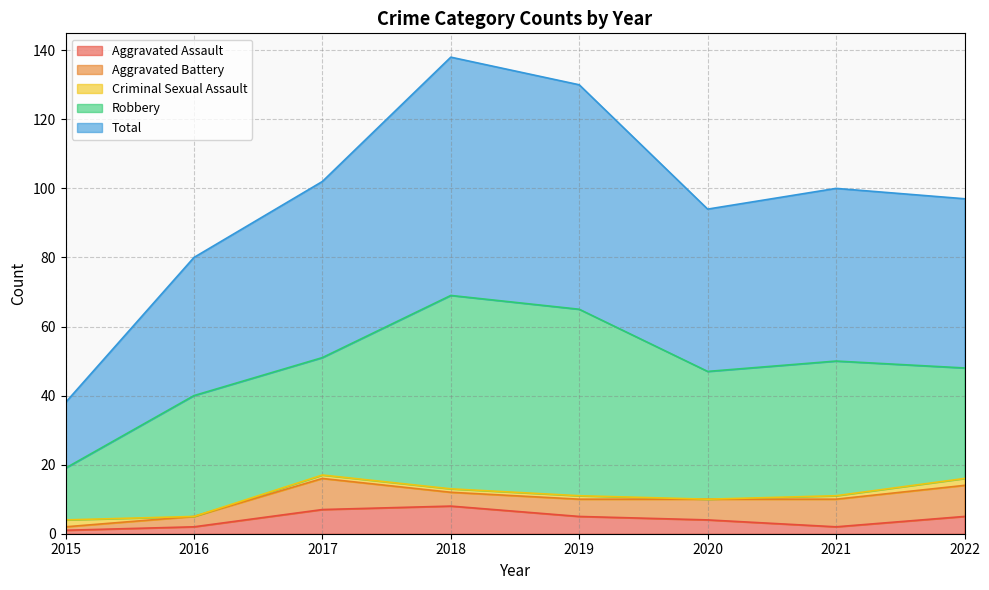

Count the number of data series in this chart.

5